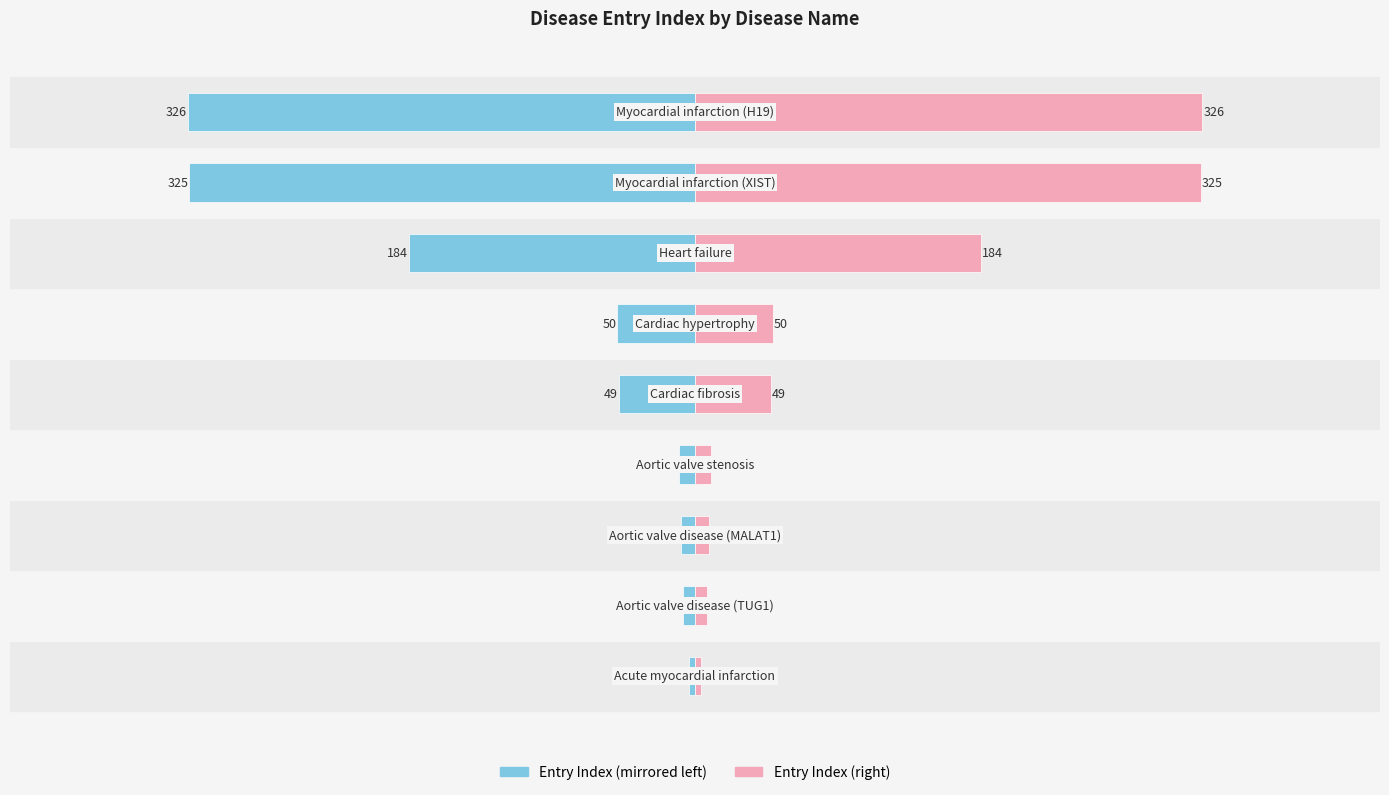

Is it true that Entry Index (Right) equals 9 at −300?

True